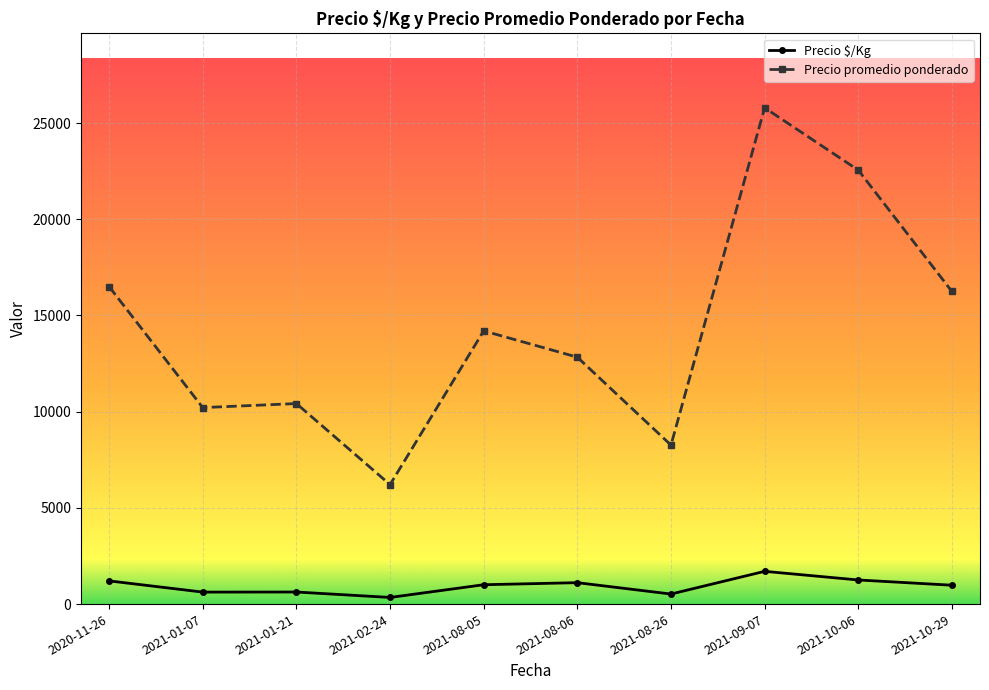

True or false: Precio promedio ponderado has more than 0 interior local peaks.

True